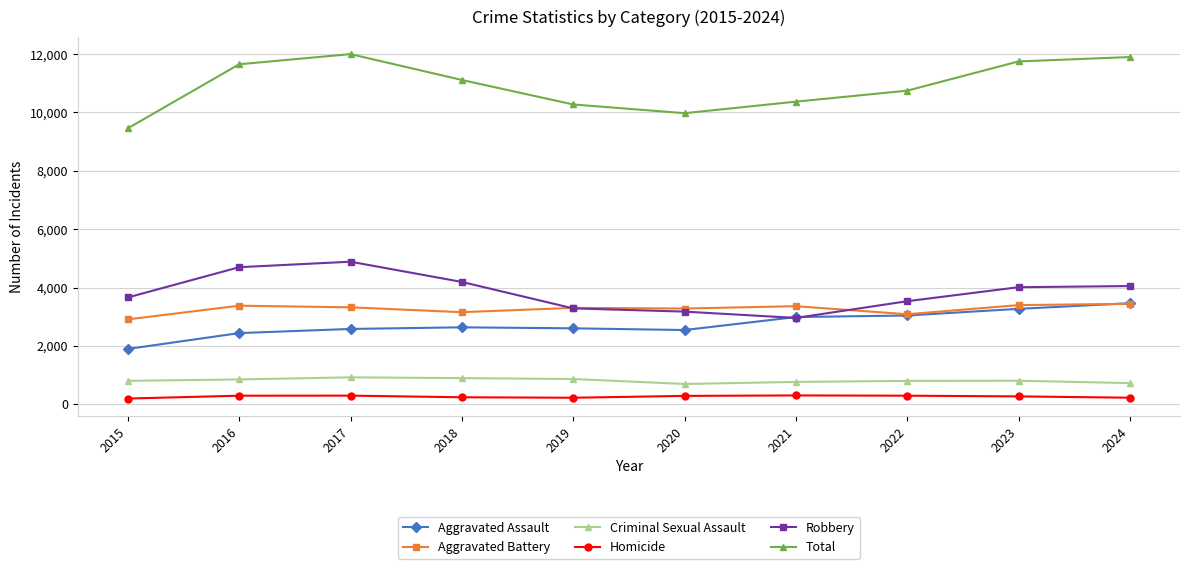

The Criminal Sexual Assault series shows 1316 at 2018. True or false?

False